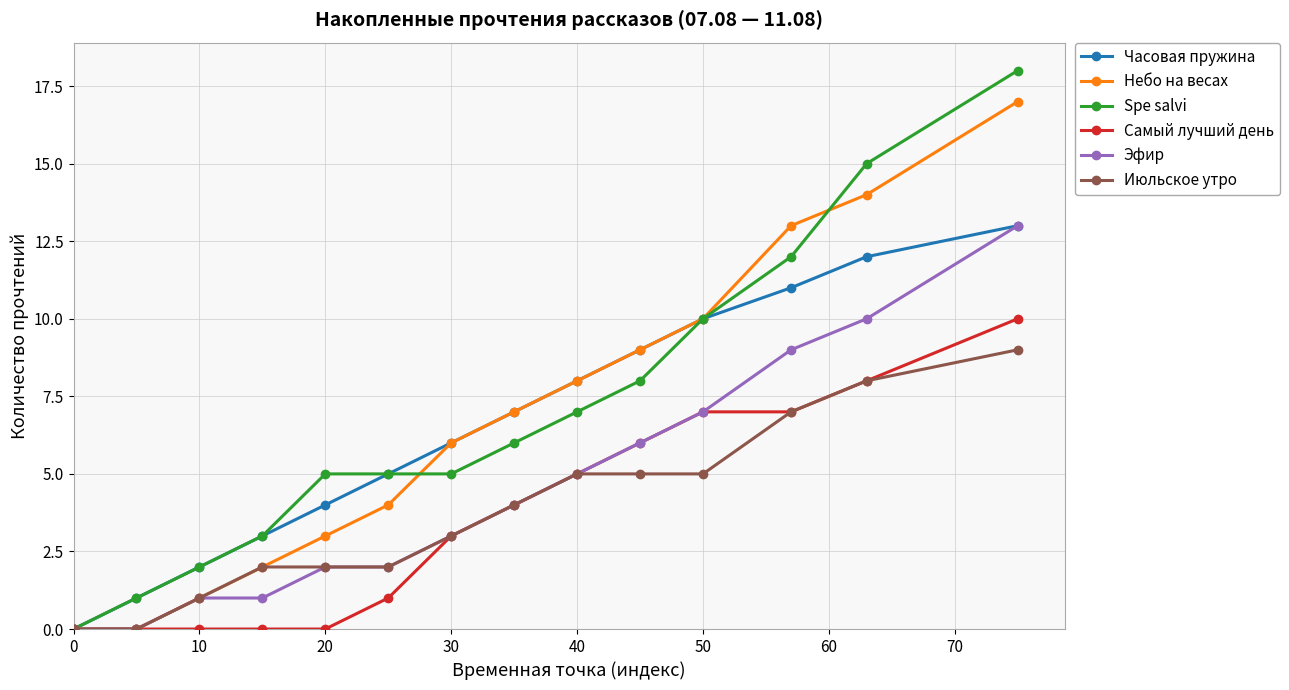

Which series has the largest range (max minus min)?

Spe salvi